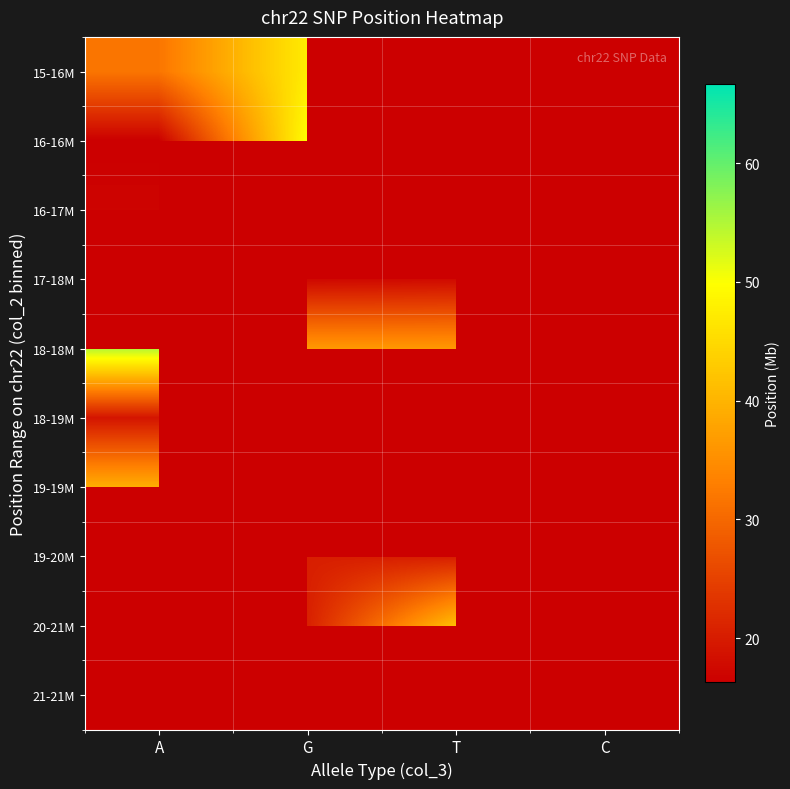

Between G and T, which is larger?

T